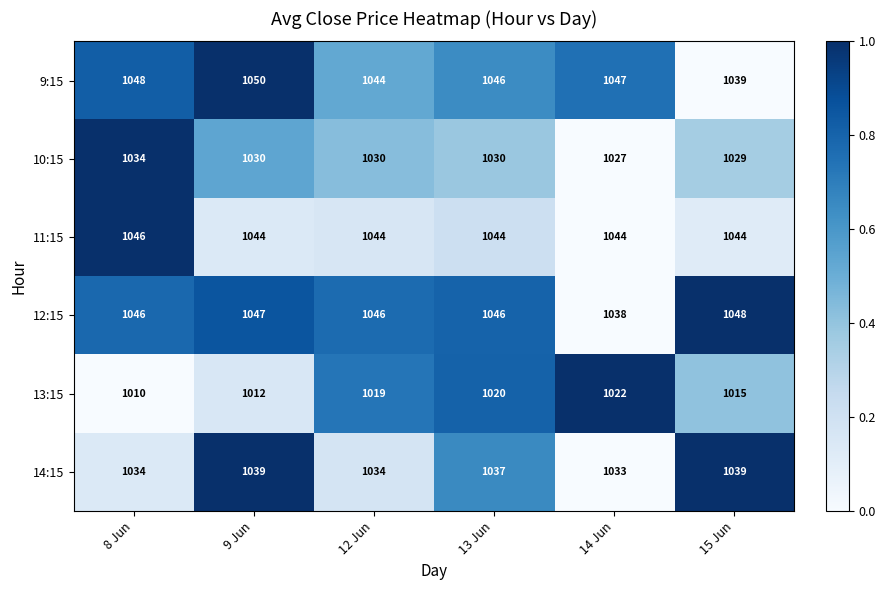

At how many categories does at least one series exceed 1019?

6